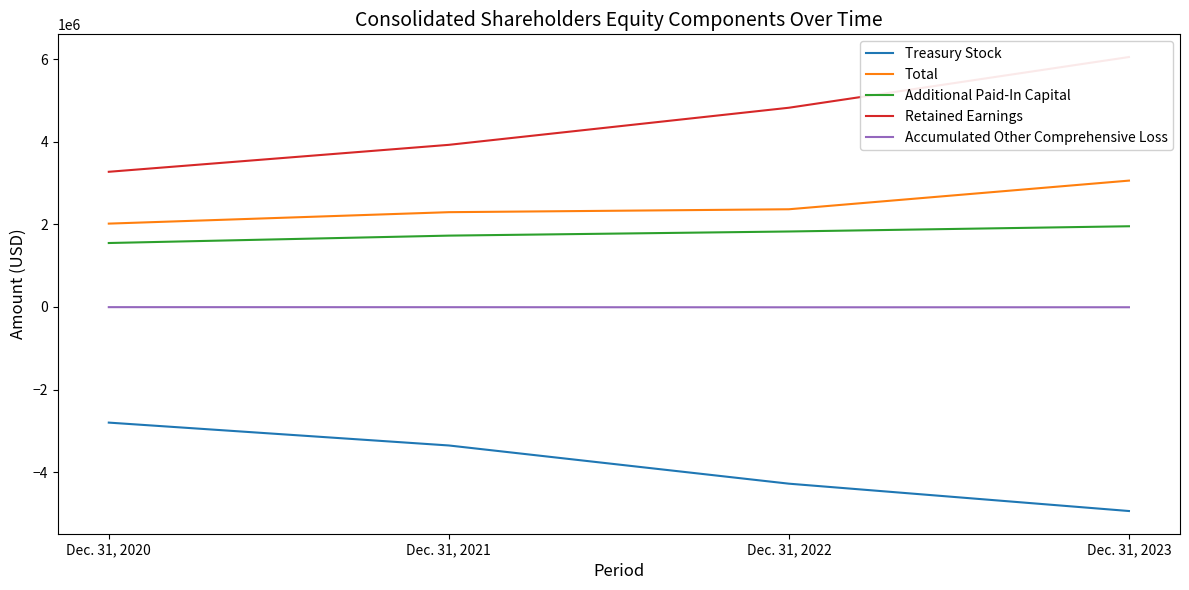

True or false: Accumulated Other Comprehensive Loss and Treasury Stock intersect in this chart.

False